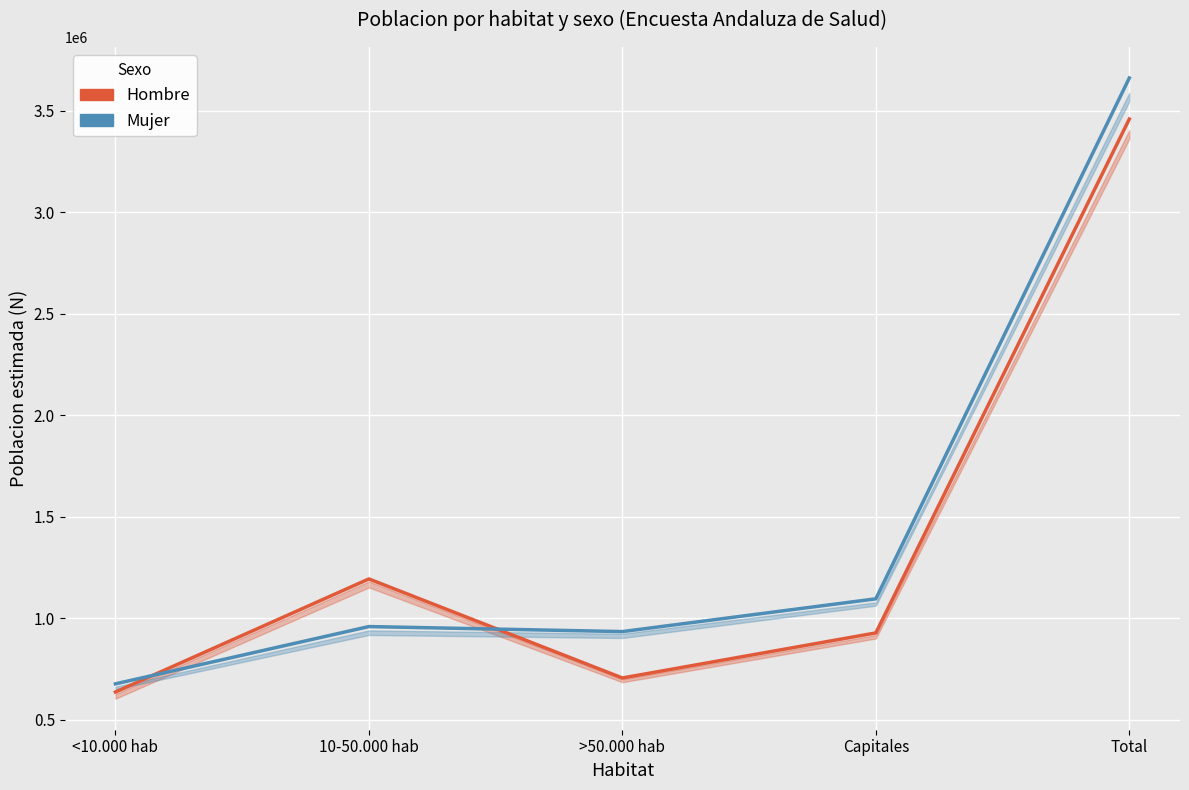

Is it true that Mujer equals 3662157 at Total?

True